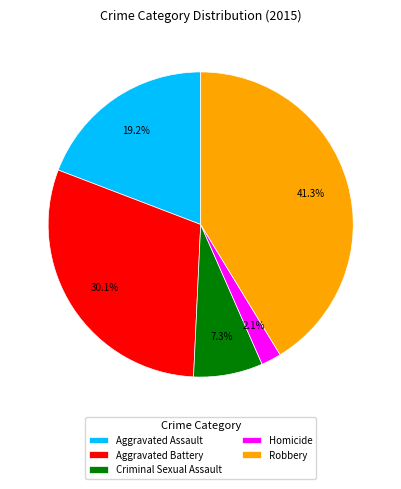

What is the ratio of the value at Aggravated Battery to the value at Aggravated Assault?

1.6